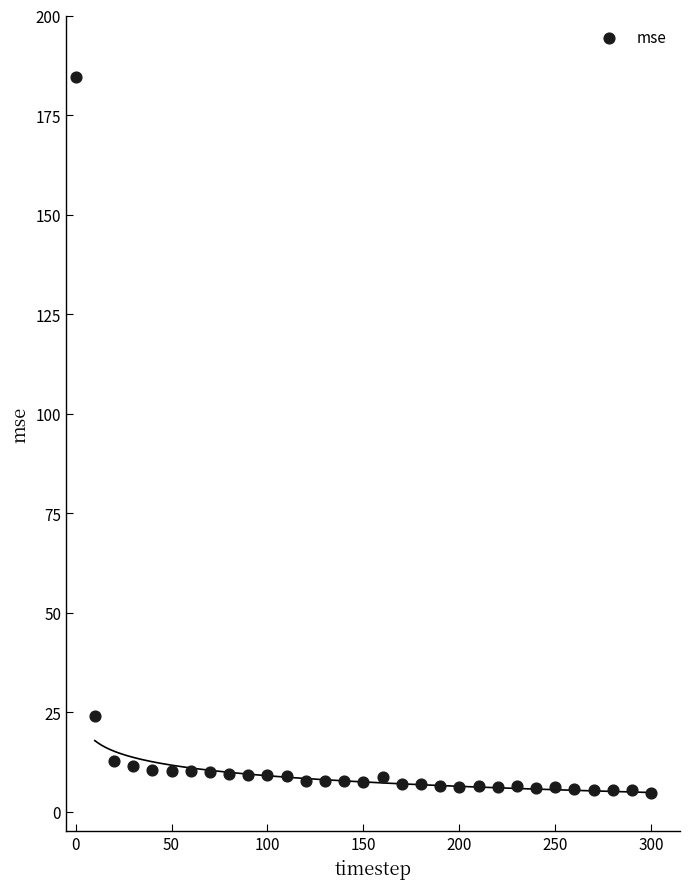

What is the range of X values (max minus min)?

300.0